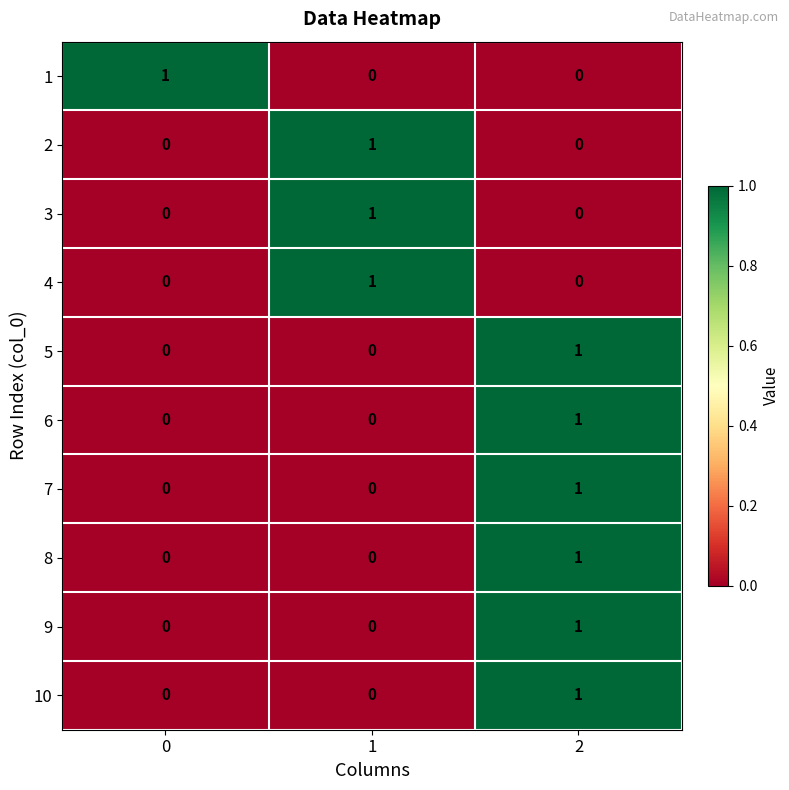

At how many categories does at least one series exceed 0?

3